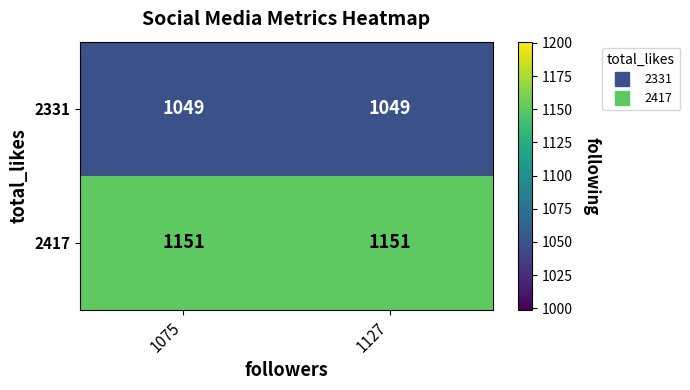

What is the minimum value shown in the chart?

1049